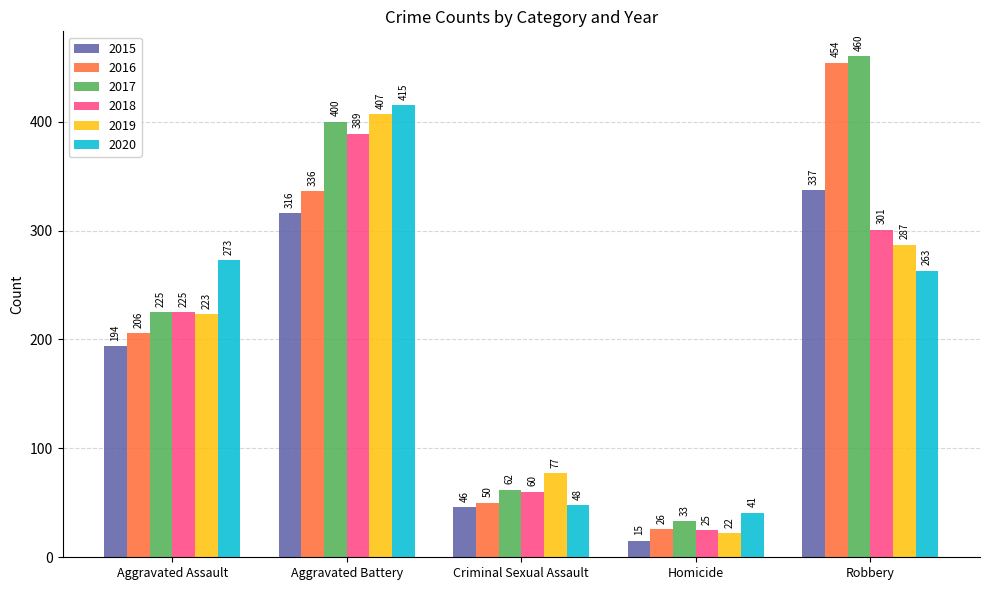

Between Aggravated Assault and Criminal Sexual Assault, which series saw the biggest shift?

2020